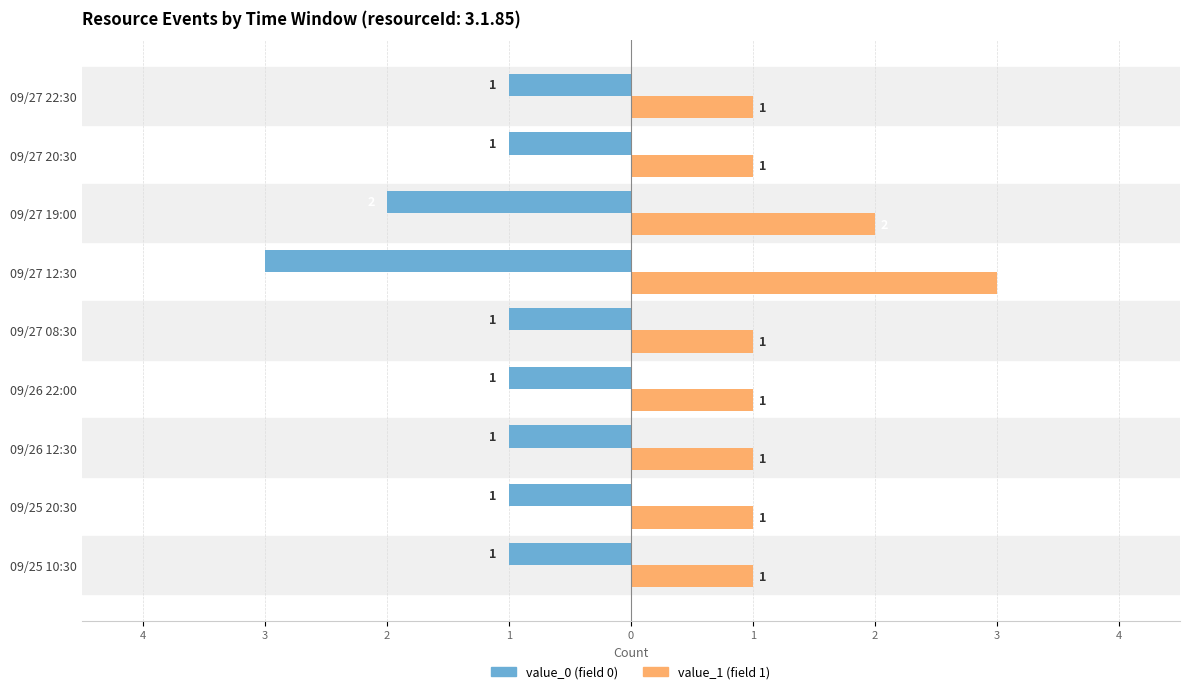

What is the lowest value of the value_1 (field 1) series?

1